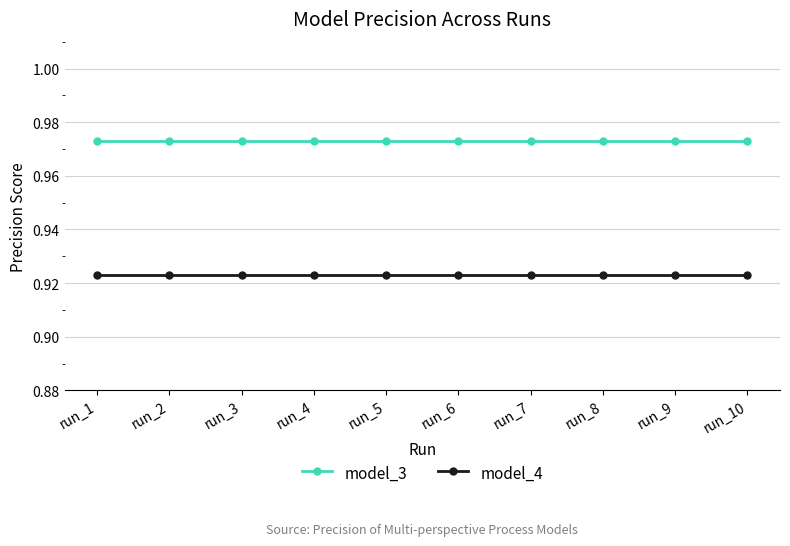

True or false: model_4 and model_3 intersect in this chart.

False